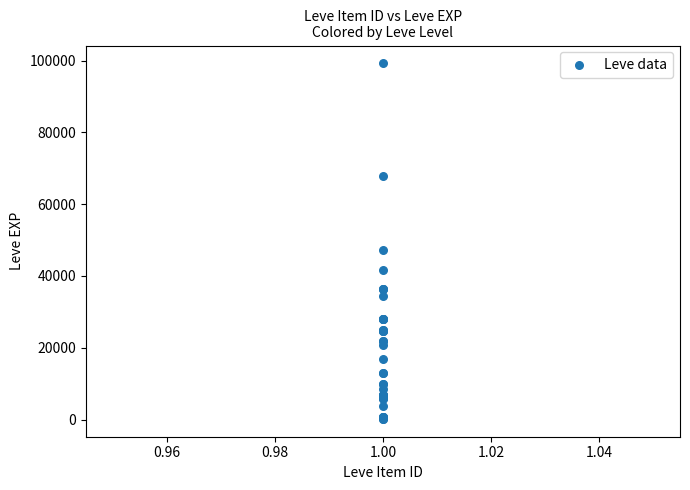

What Y value in the scatter plot is closest to 49690?

47200